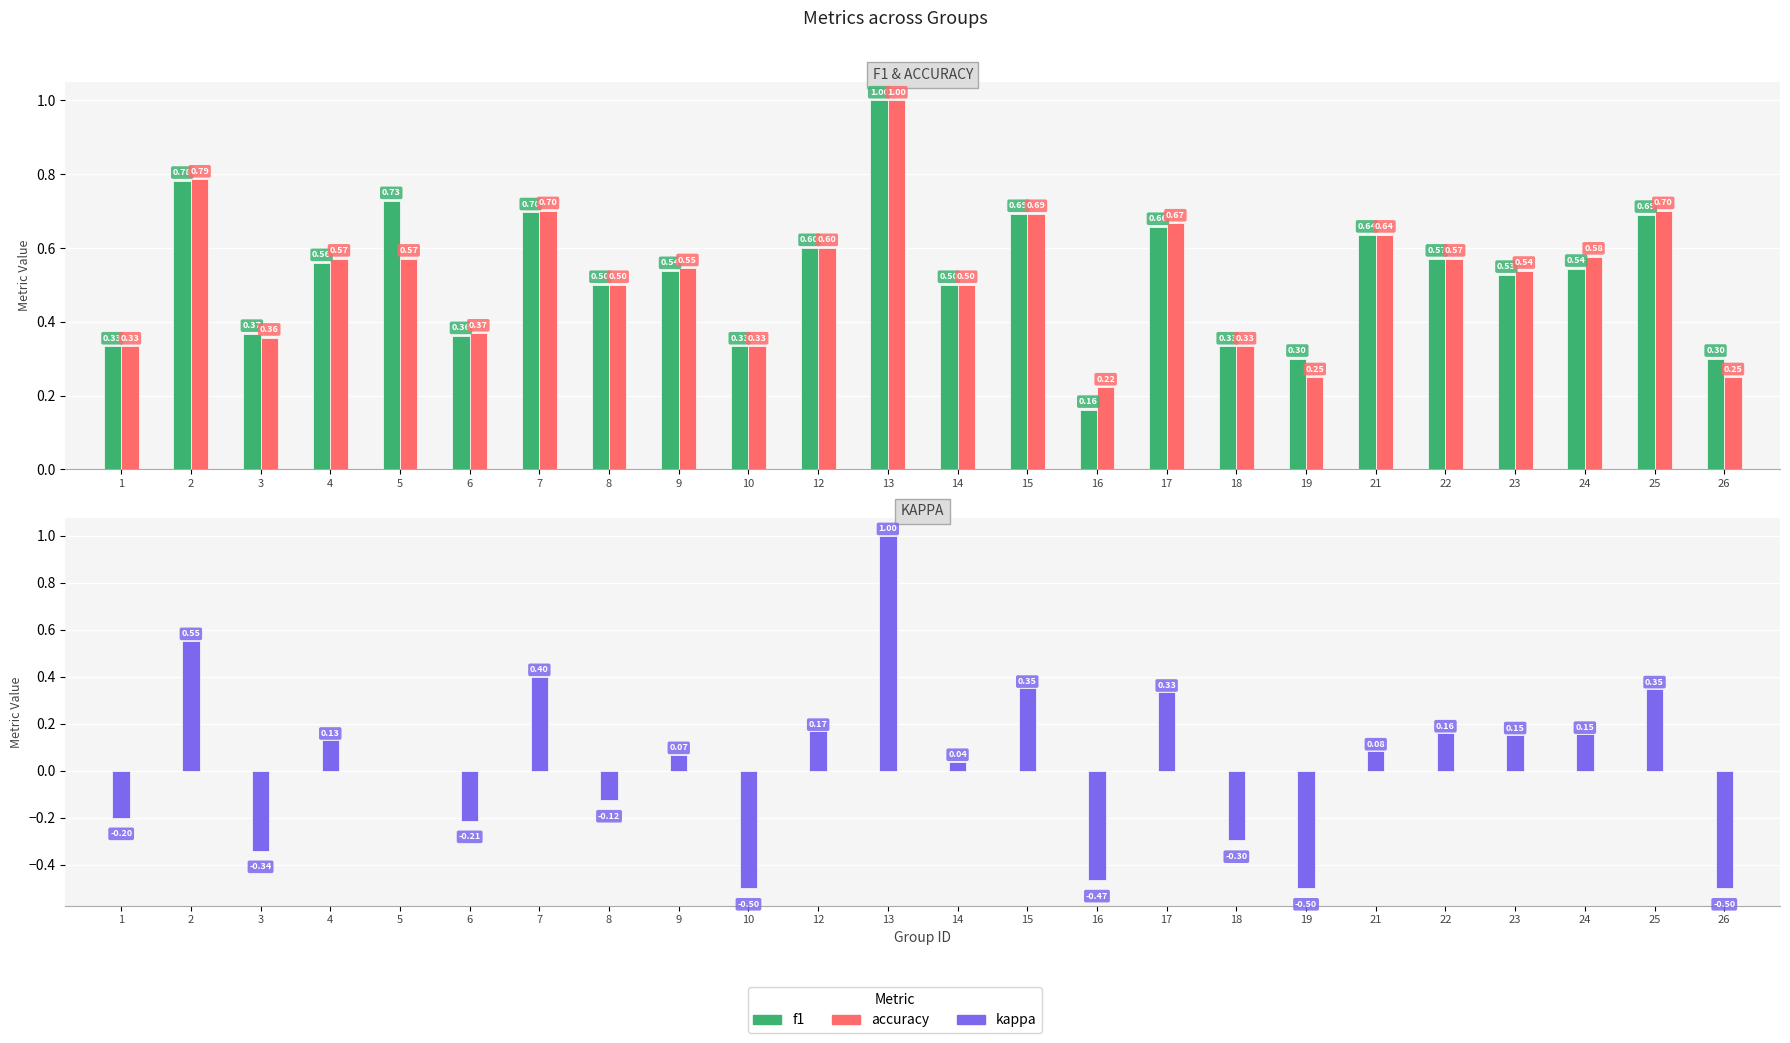

Which category has the highest value in the accuracy series?

13